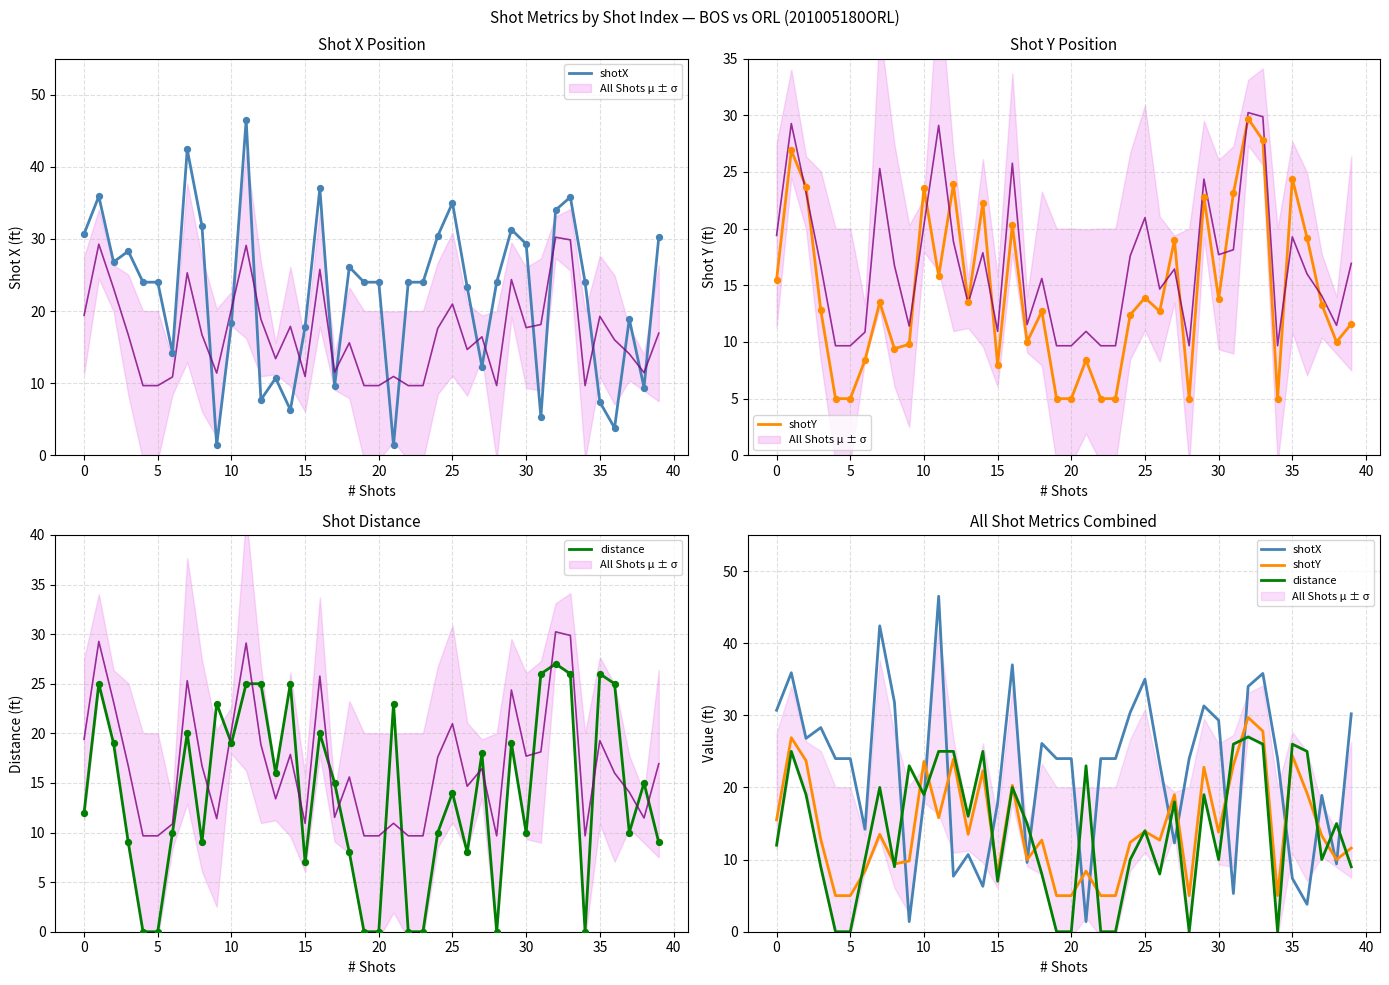

Which series reaches the minimum Y coordinate?

distance